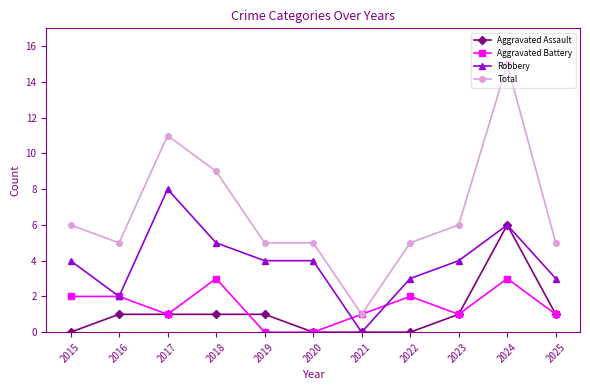

At which category does Robbery reach its first local valley?

2016